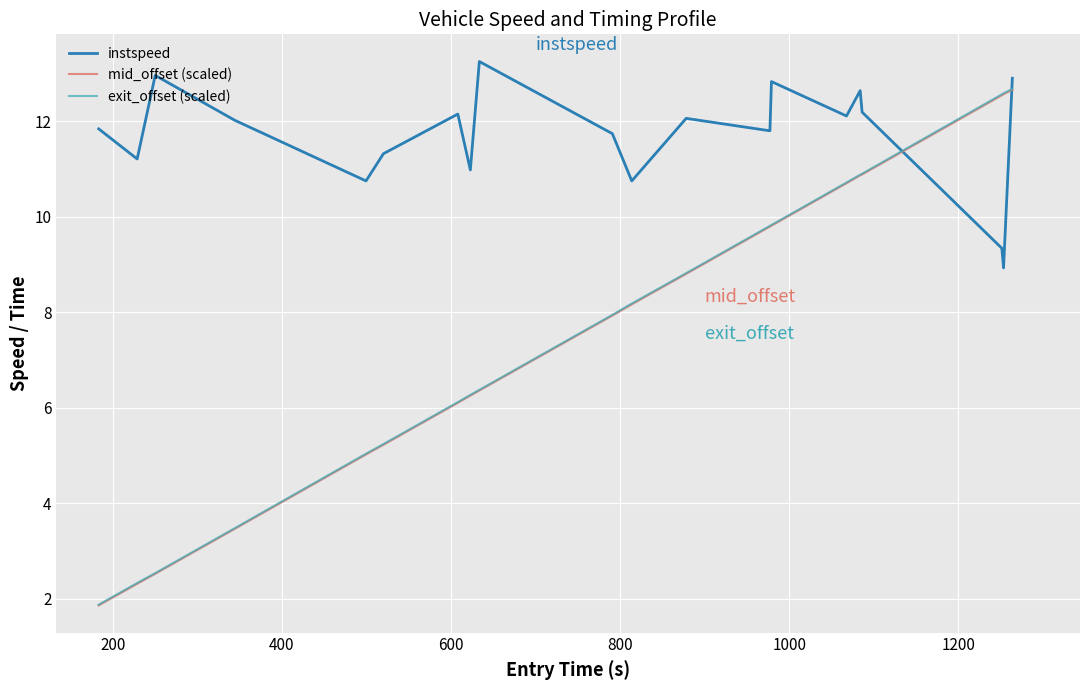

True or false: exit_offset (scaled) and mid_offset (scaled) cross at least once.

False